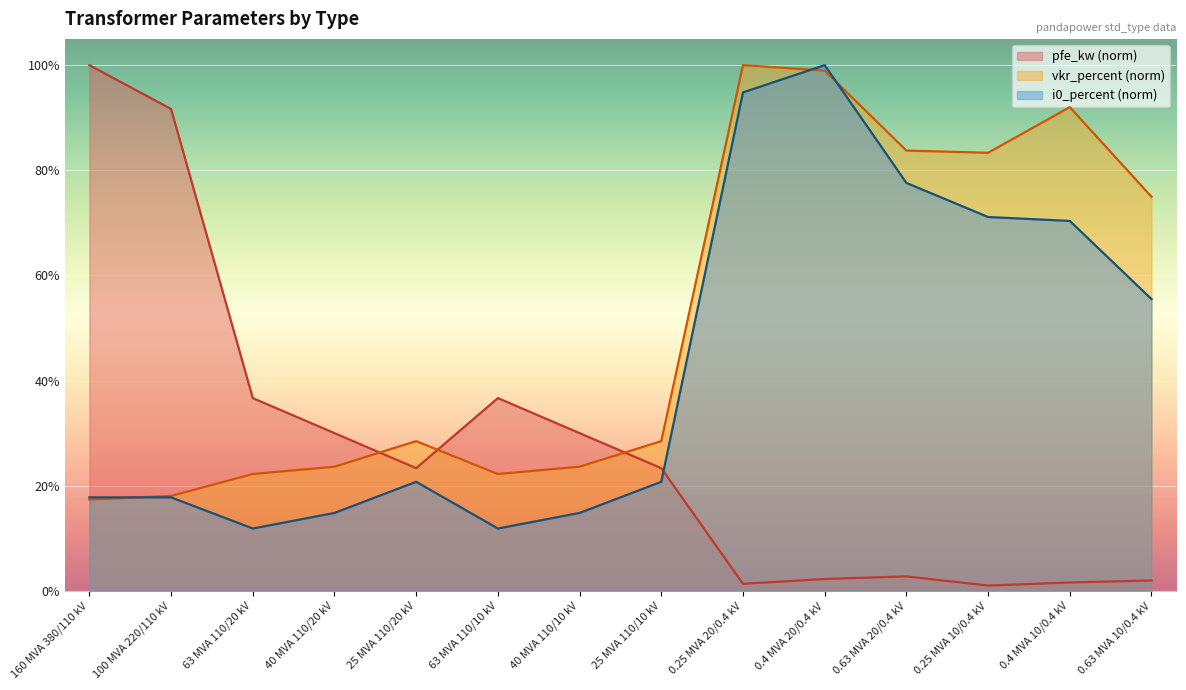

What is the label of the 4th point from the right?

0.63 MVA 20/0.4 kV